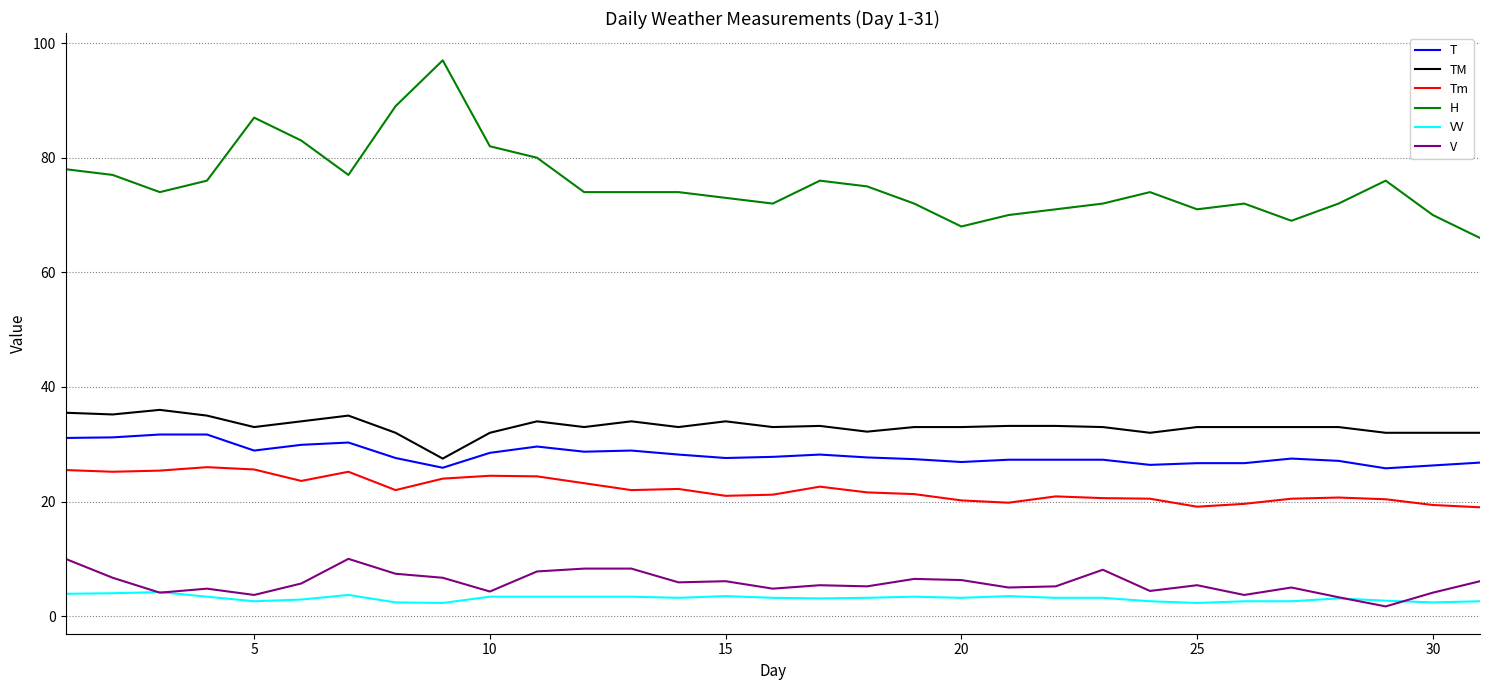

Which series has the widest spread of values?

H